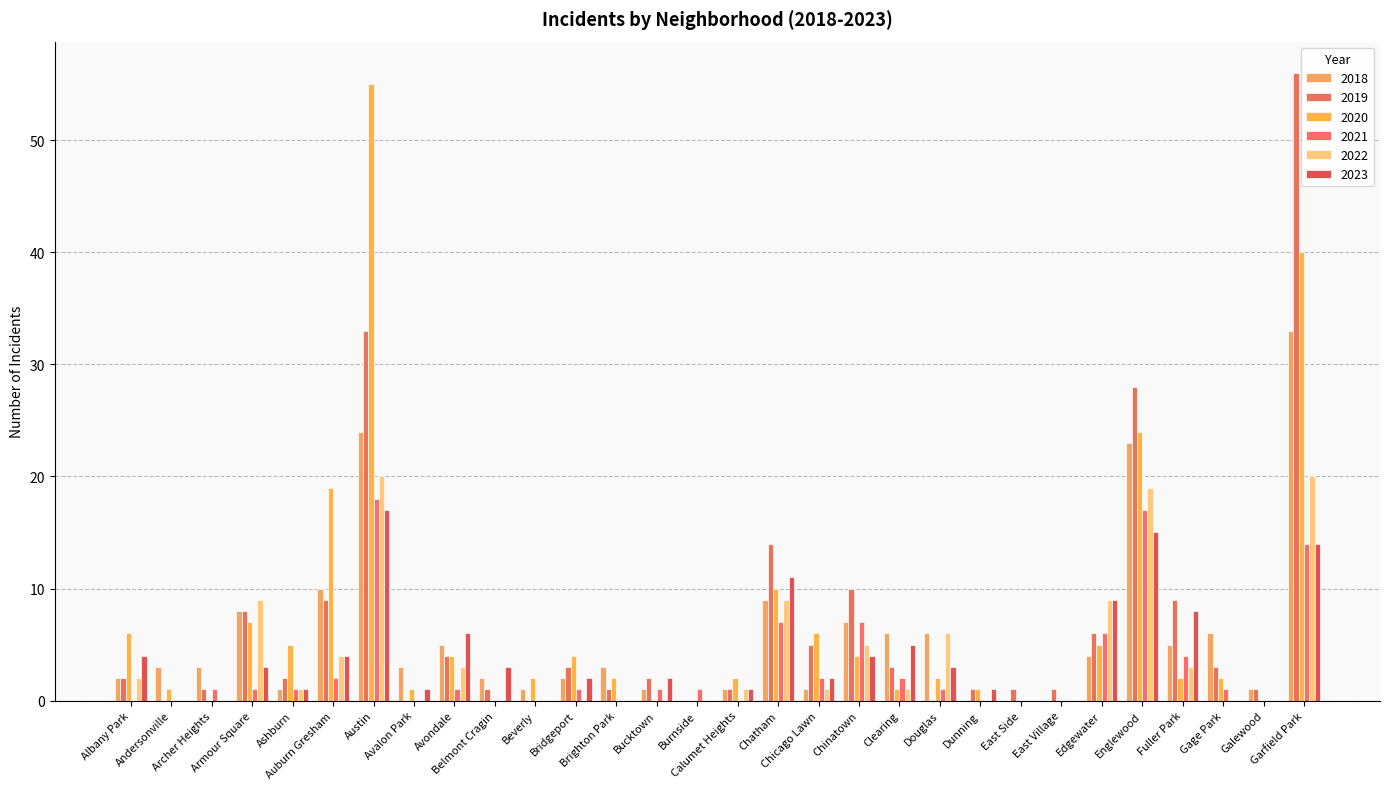

What is the label of the 29th bar from the right?

Andersonville